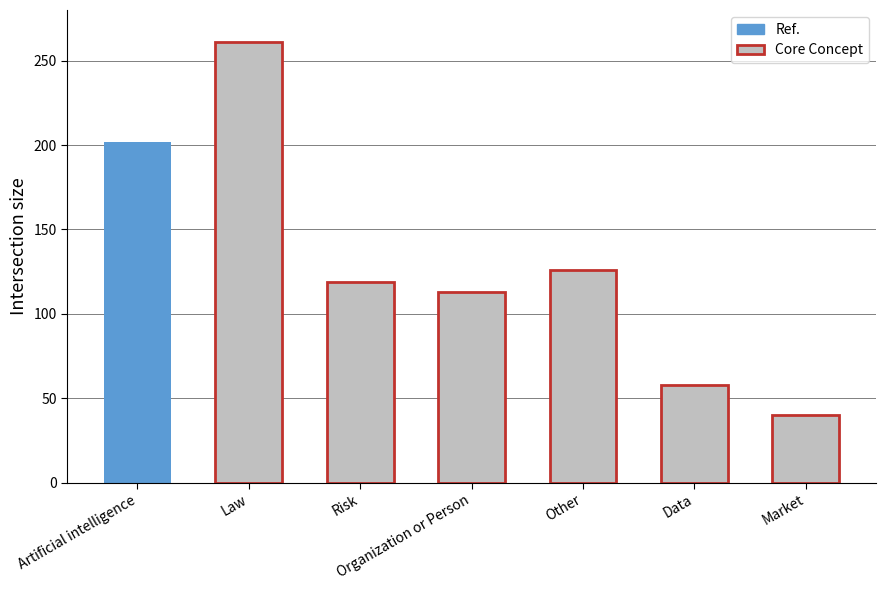

What is the label of the 7th bar from the right?

Artificial intelligence